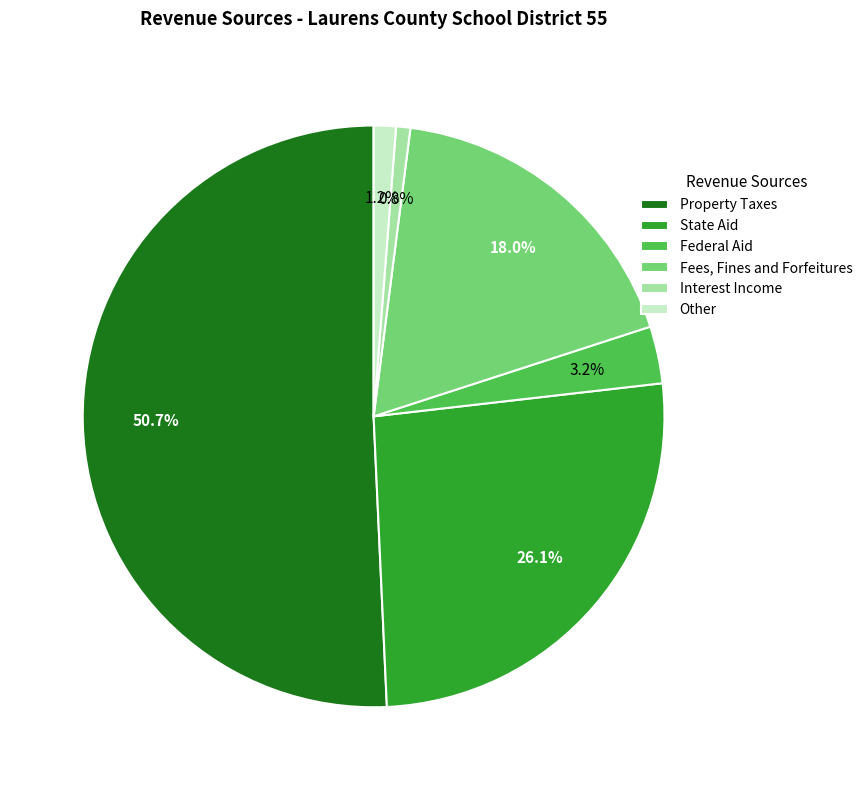

What is the ratio of the value at Other to the value at Federal Aid?

0.4